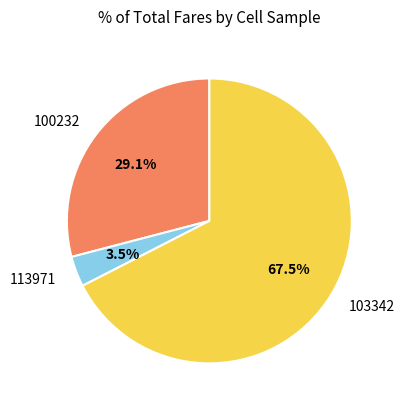

Which has a higher value, 103342 or 113971?

103342